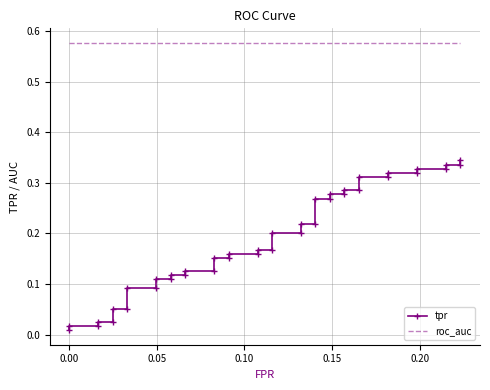

List the series in order of their overall mean, highest first.

roc_auc, tpr